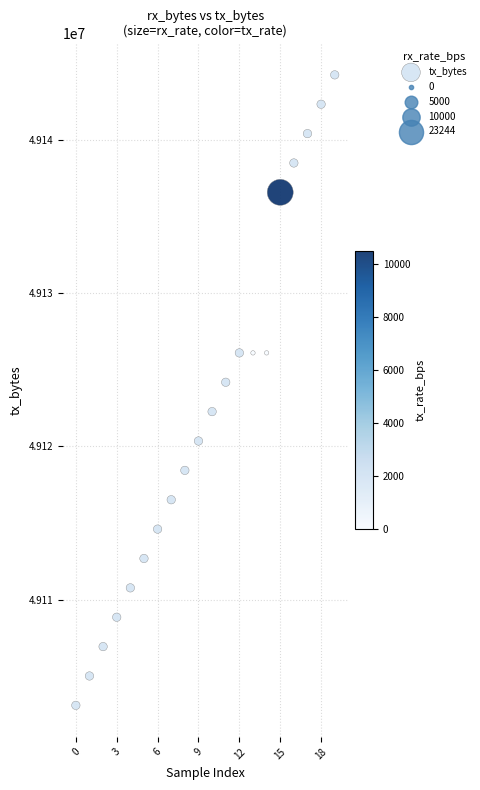

What Y value in the scatter plot is closest to 49123671?

49124183